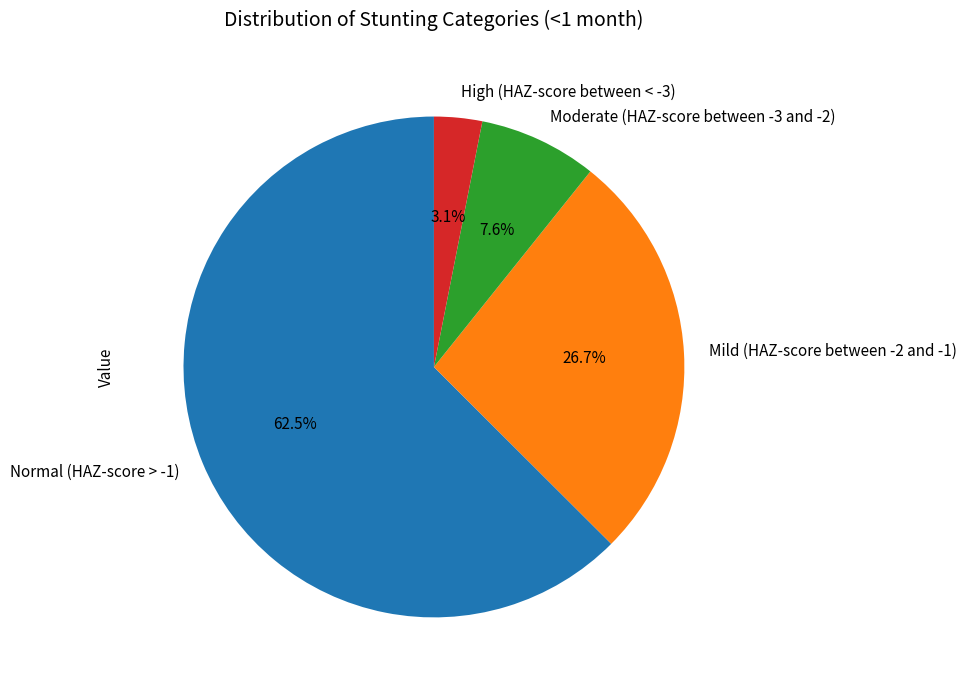

Count the number of slices in the pie.

4